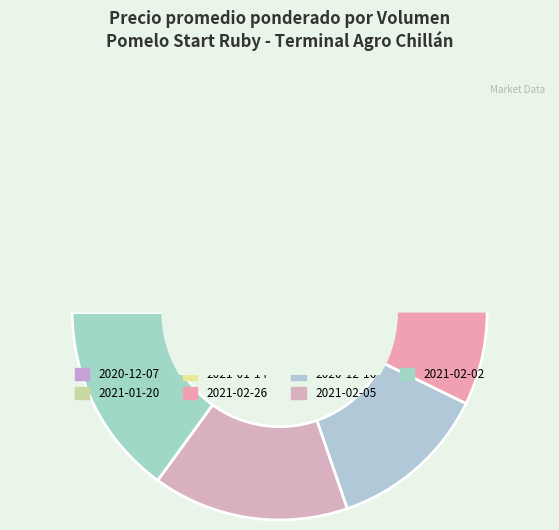

What portion of the pie excludes 55?

85.0%